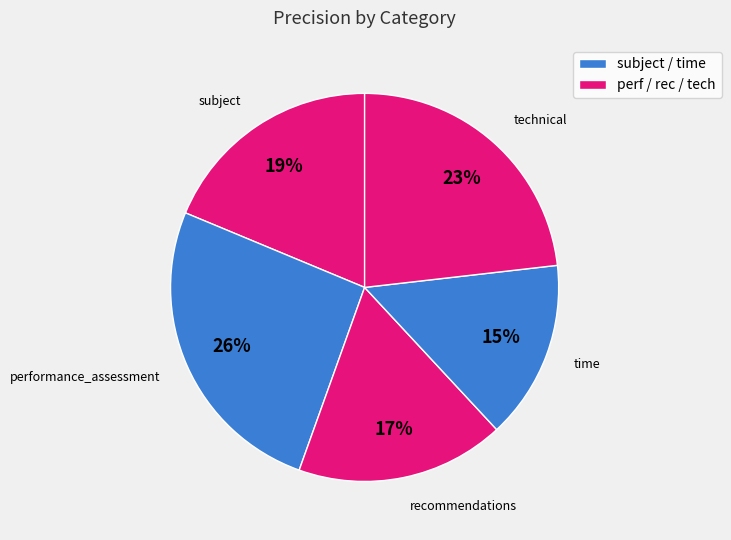

Which category has the smallest portion of the pie?

time